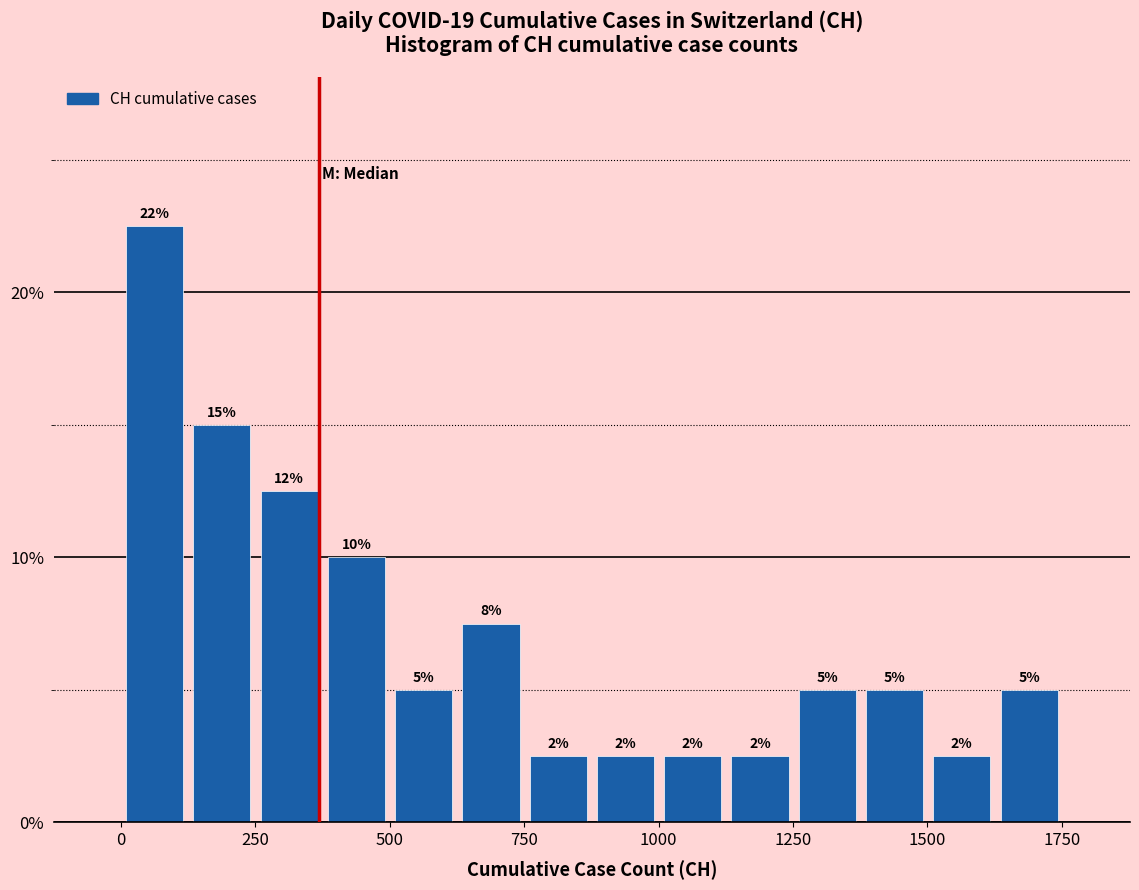

Read against the x-axis, roughly where is the centre of the tallest bar?

50